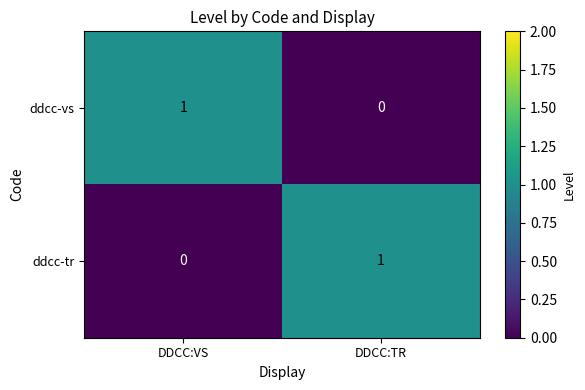

Which category has the lowest value in the ddcc-tr series?

DDCC:VS